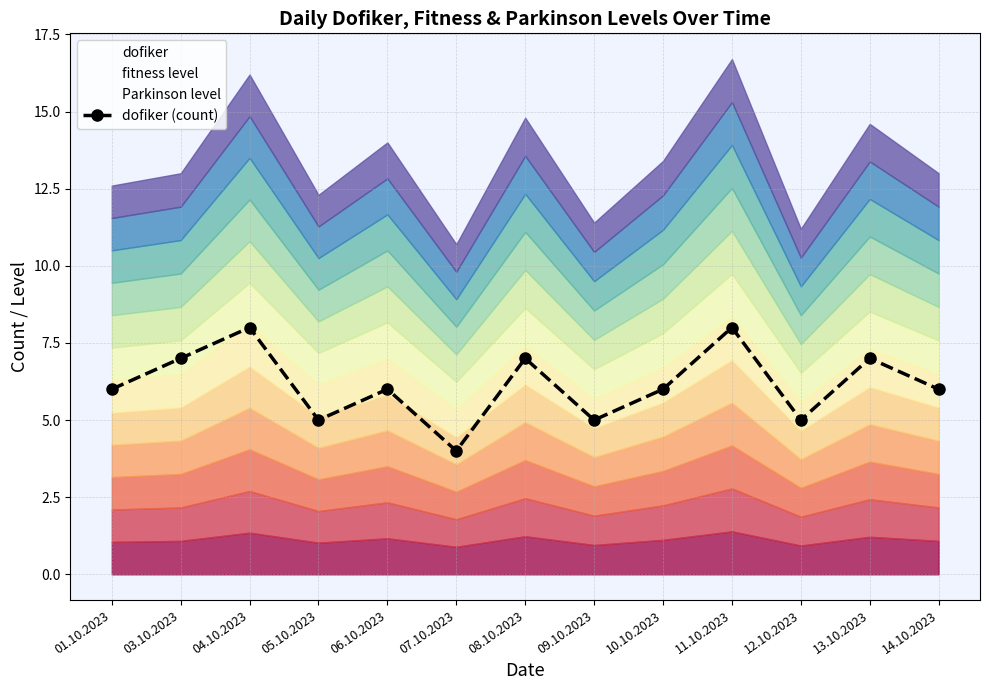

What is the minimum value shown in the chart?

4